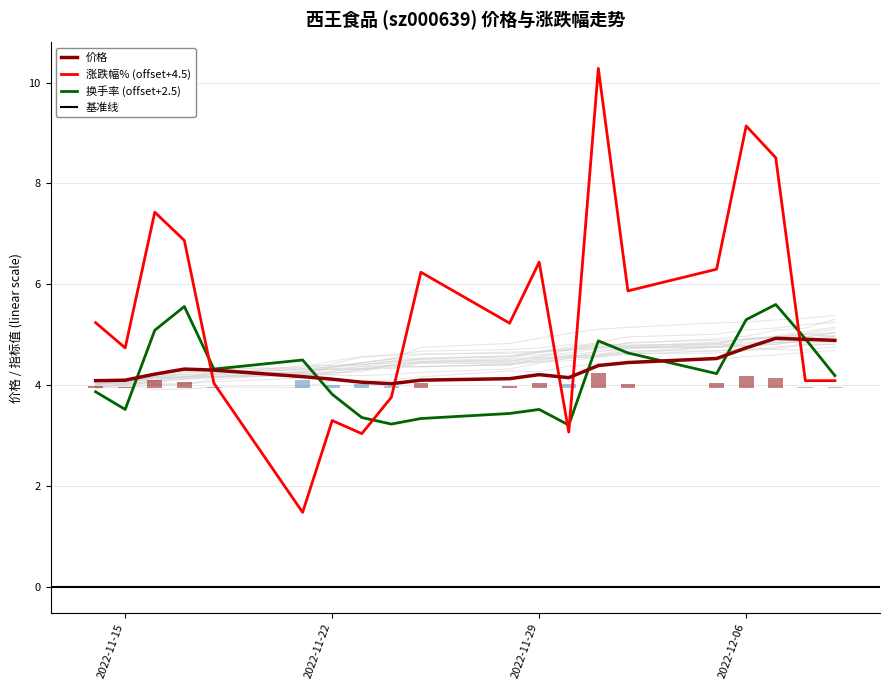

Reading right to left, list all the values displayed in this chart.

价格: 4.9	4.9	4.9	4.7	4.5	4.5	4.4	4.2	4.2	4.1	4.1	4.0	4.1	4.1	4.2	4.3	4.3	4.2	4.1	4.1
涨跌幅%: 4.1	4.1	8.5	9.1	6.3	5.9	10.3	3.1	6.4	5.2	6.2	3.8	3.0	3.3	1.5	4.0	6.9	7.4	4.7	5.2
换手率: 4.2	4.9	5.6	5.3	4.2	4.6	4.9	3.2	3.5	3.4	3.3	3.2	3.4	3.8	4.5	4.3	5.6	5.1	3.5	3.9